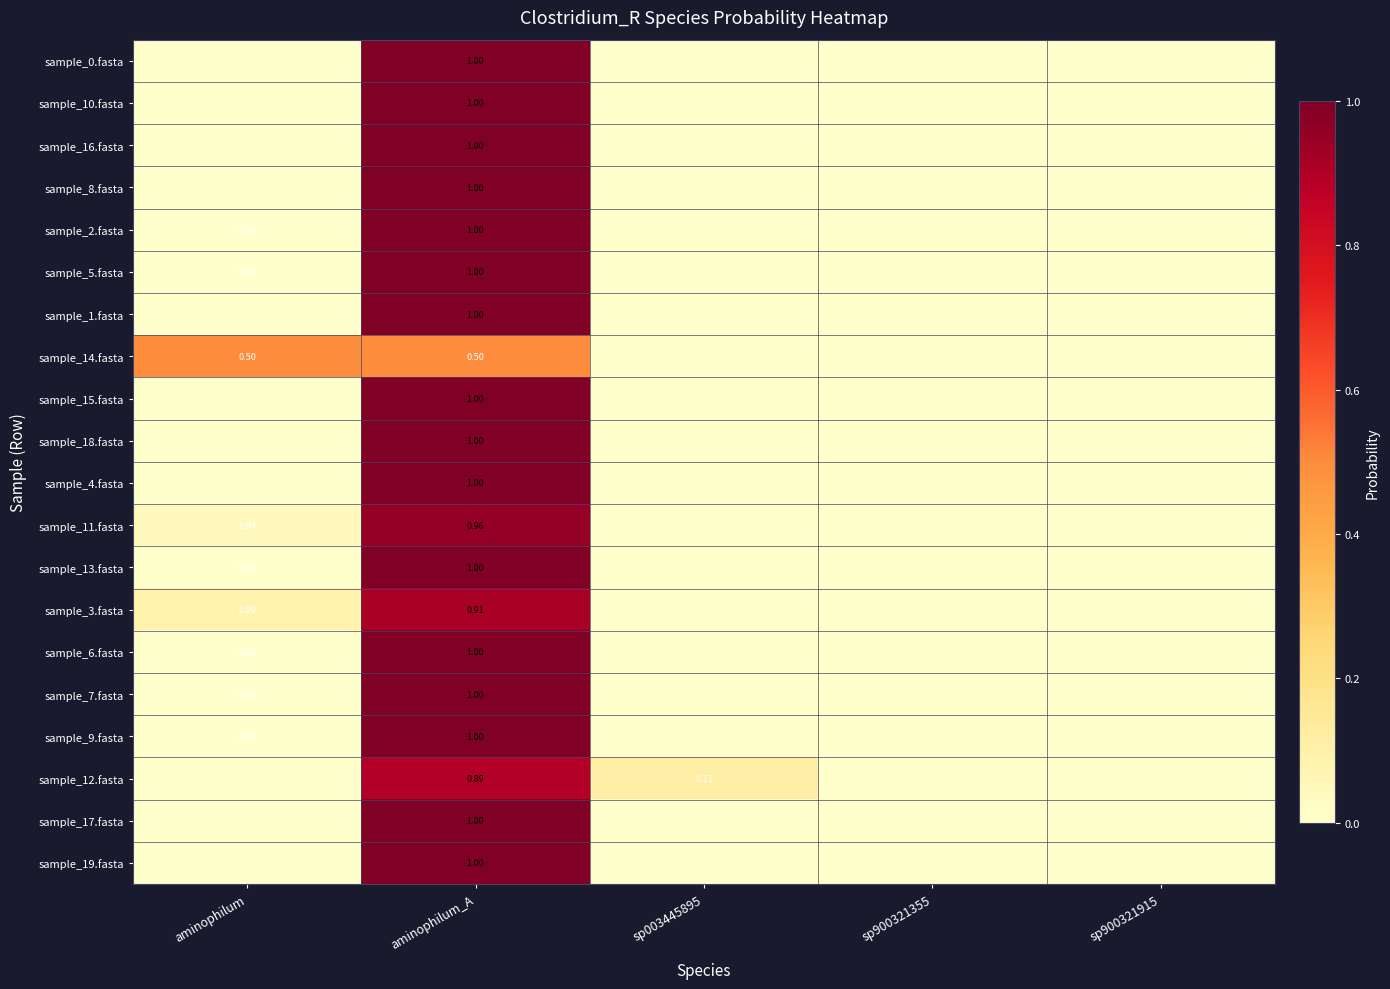

What is the total value across all series at aminophilum?

0.6